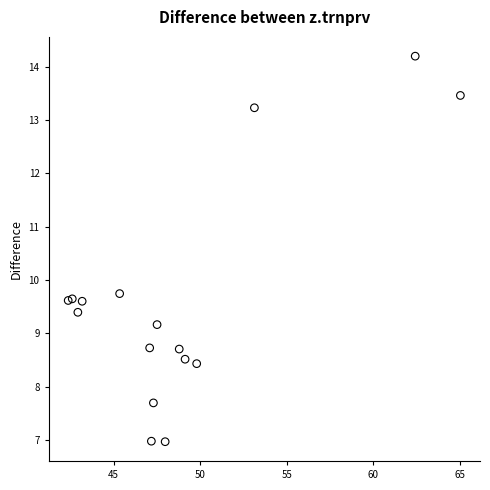

What Y value in the scatter plot is closest to 10?

9.7